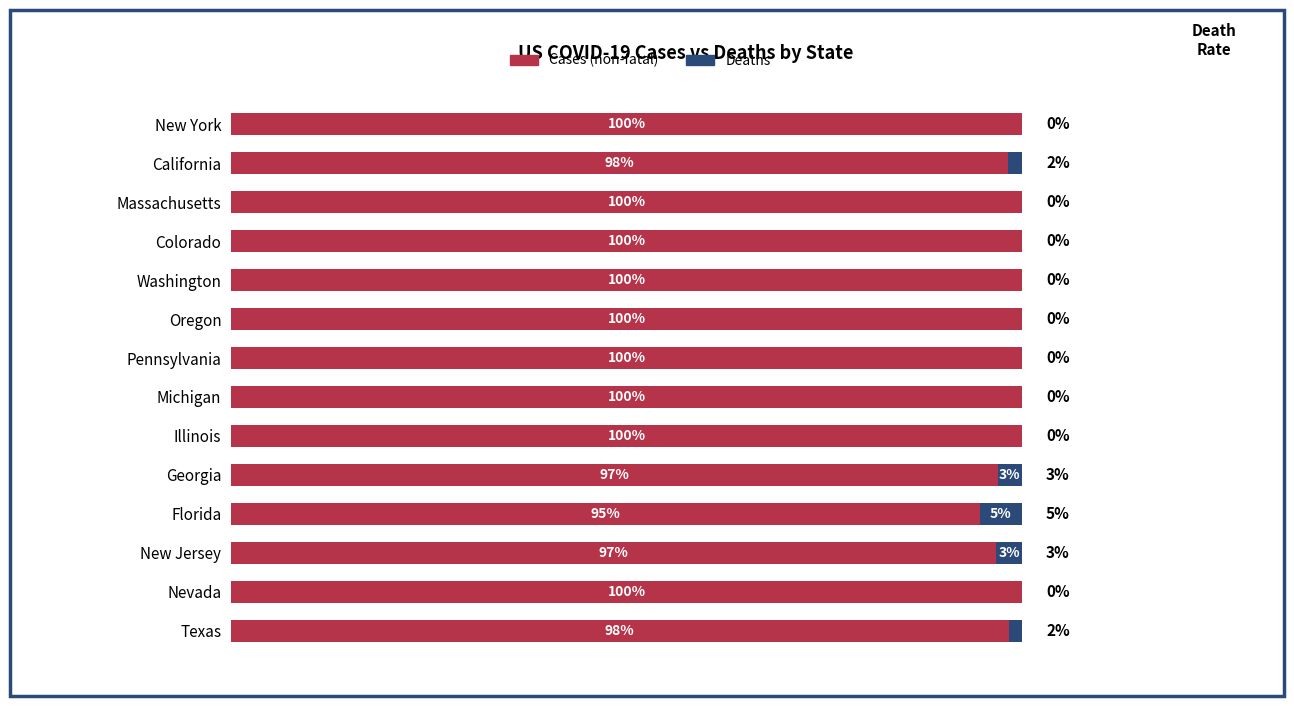

What are all the series names shown in the legend?

Cases (non-fatal), Deaths